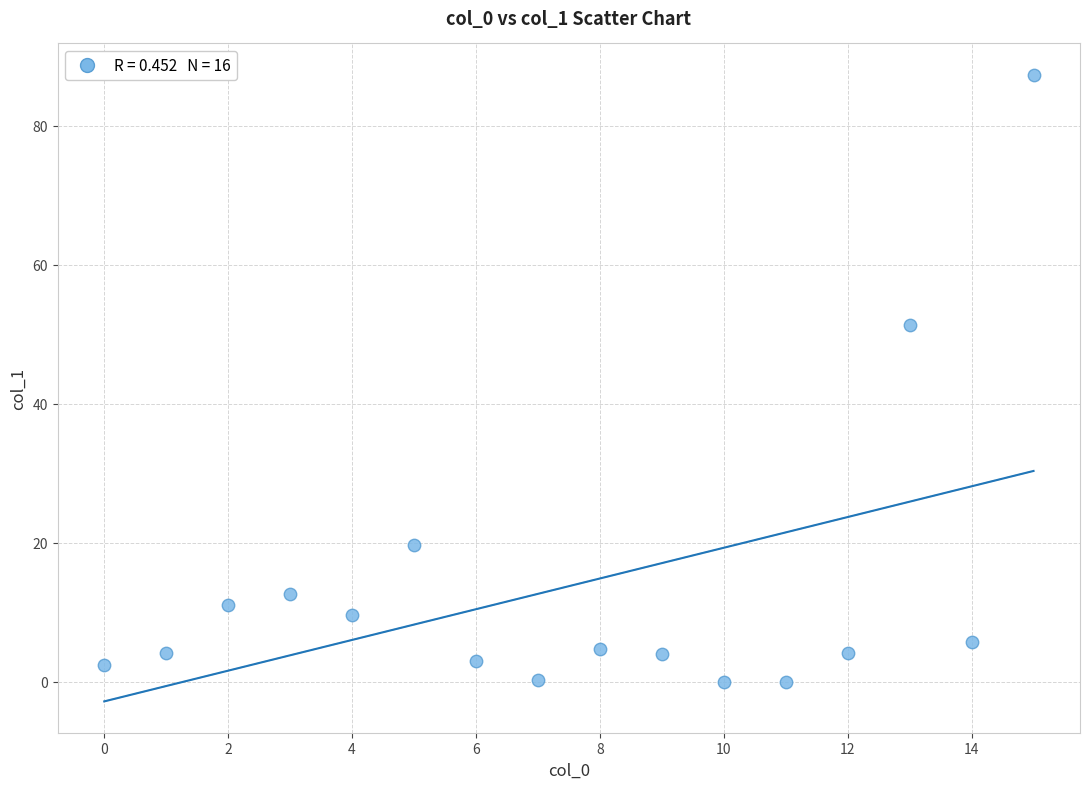

What Y value in the scatter plot is closest to 43?

51.3